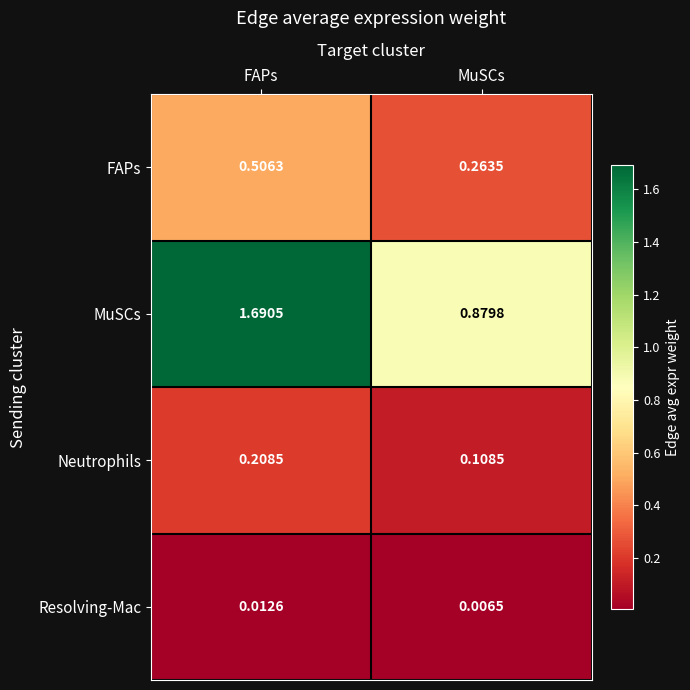

Where does the MuSCs series first go above 1?

FAPs